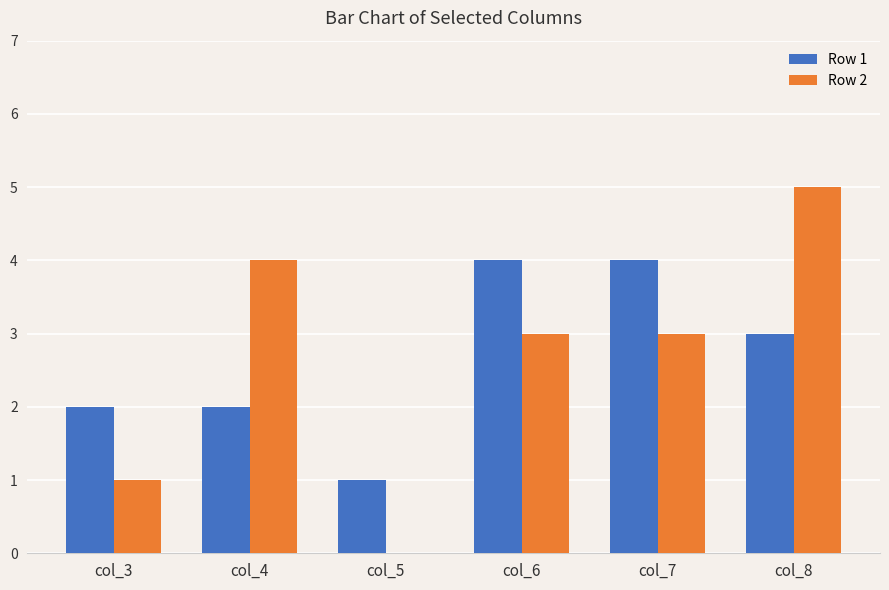

The Row 1 series shows 1 at col_8. True or false?

False